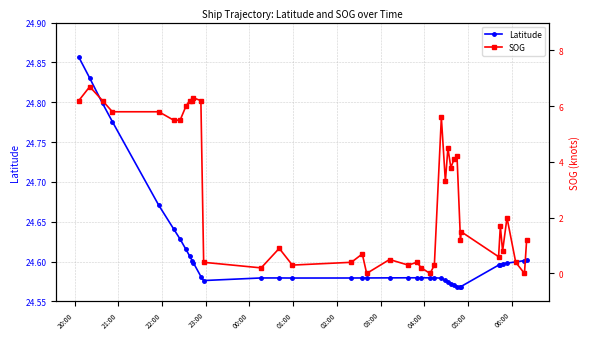

Count the Latitude values in the range 24 to 25.

40